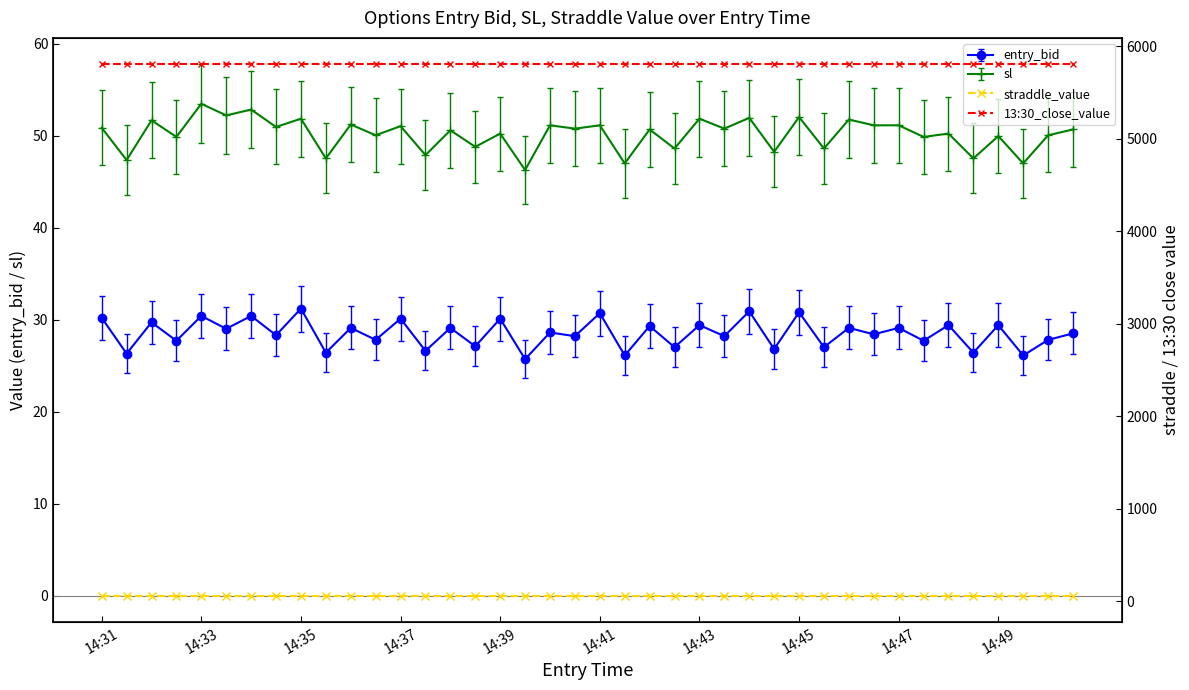

True or false: straddle_value has a value of 84.7 at 22.

False